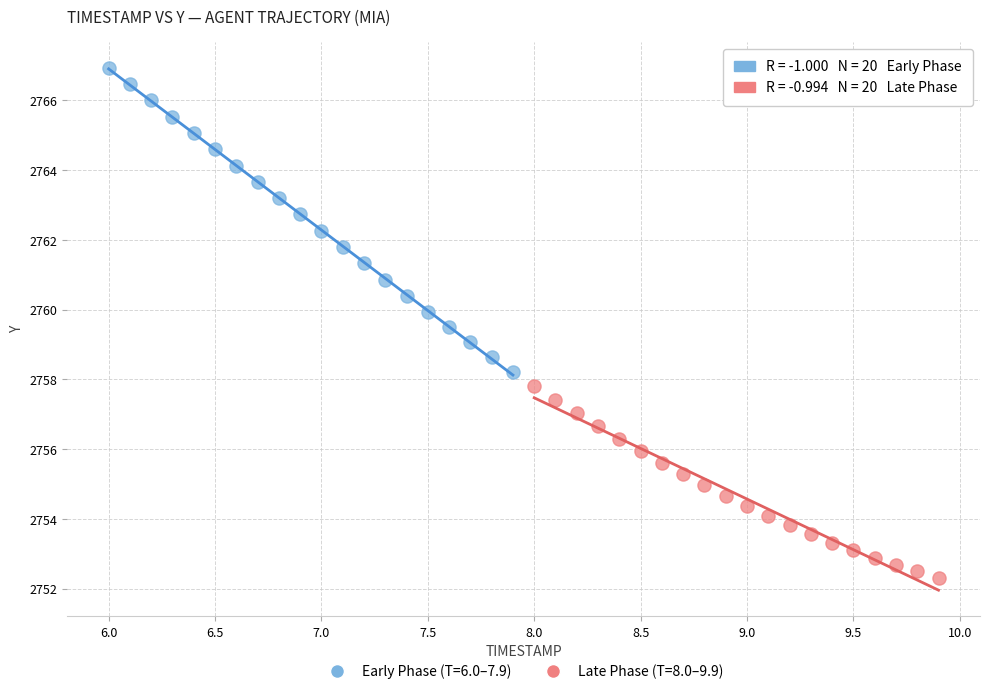

Which series has the widest spread of Y values?

Early Phase (T=6.0–7.9)